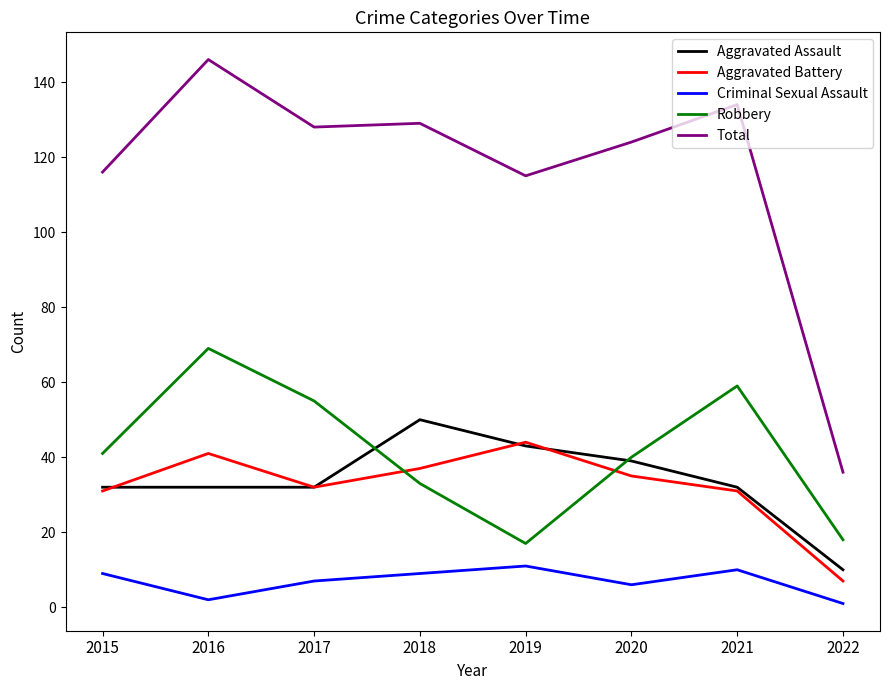

The Robbery series shows 7 at 2019. True or false?

False